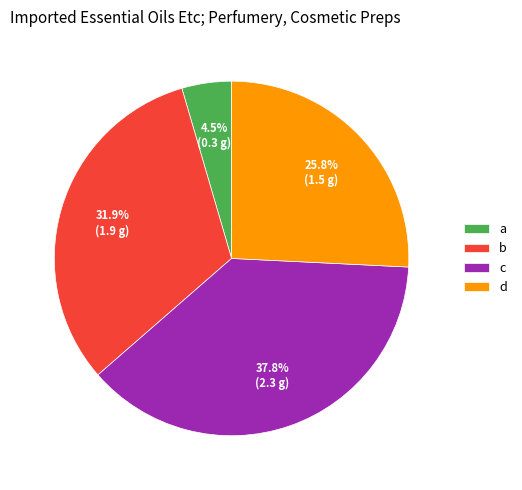

Rank the categories by value from highest to lowest.

c, b, d, a